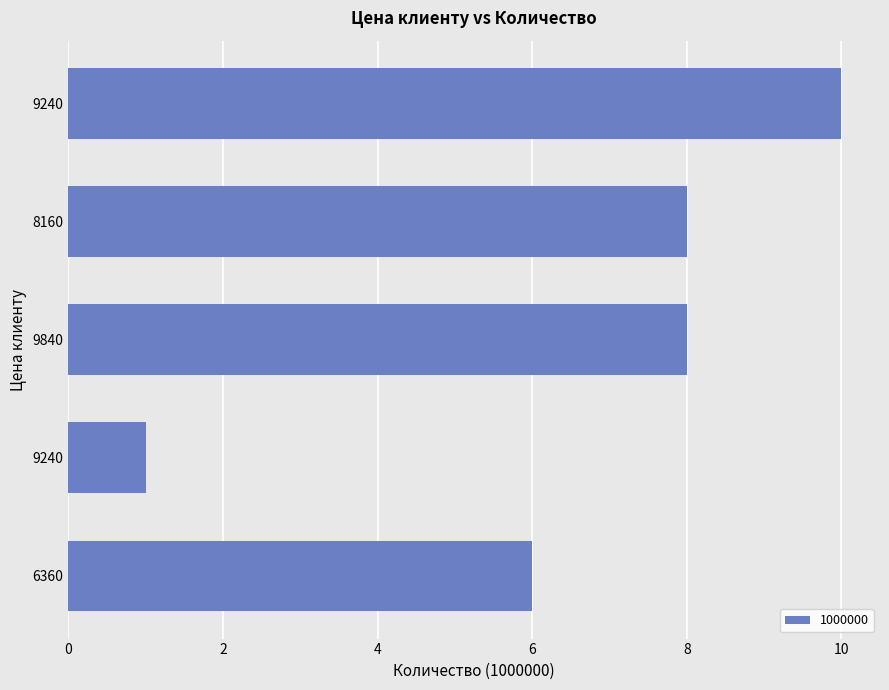

Count the values in the range 6 to 8.

3